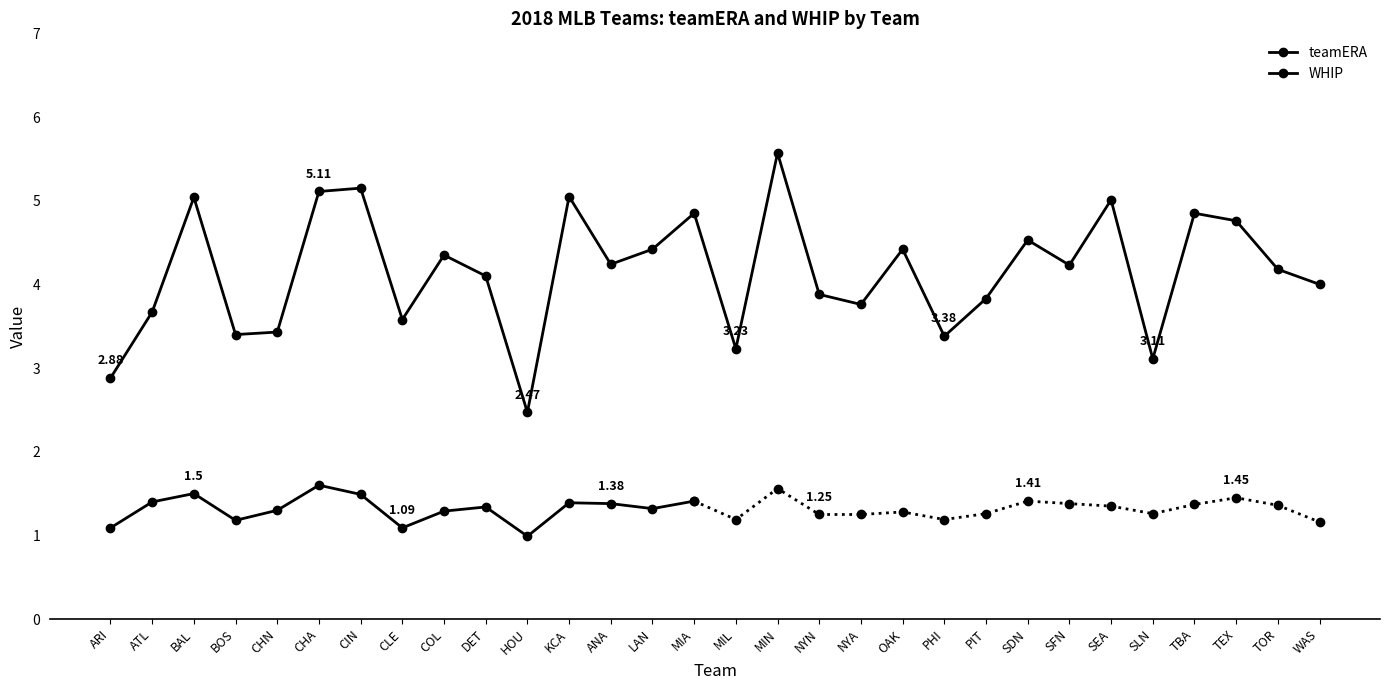

What is the change in value from CIN to NYA?

-1.4